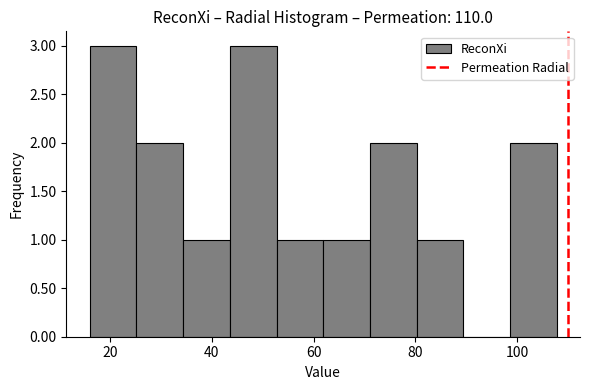

Reading left to right, transcribe this chart: for each bar, give the range it covers on the x-axis and its height. Neither the bar edges nor the heights are printed on the chart, so give them approximately, as read against the axes.

16 to 26: 3
26 to 34: 2
34 to 44: 1
44 to 52: 3
52 to 62: 1
62 to 72: 1
72 to 80: 2
80 to 90: 1
90 to 98: 0
98 to 108: 2